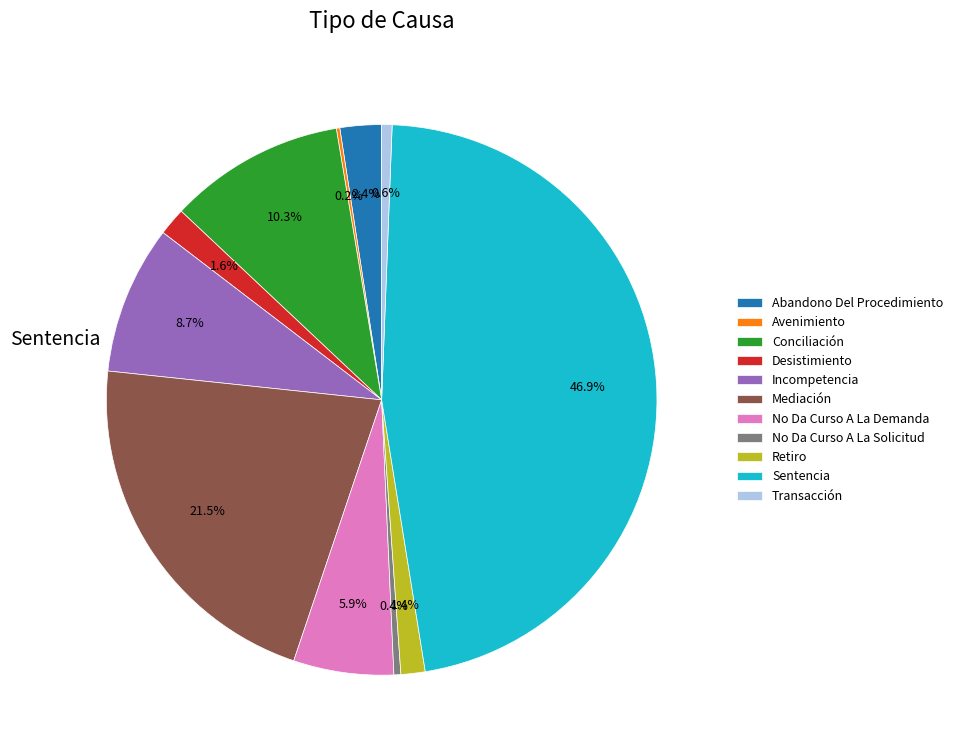

Is there a majority slice in this chart?

No